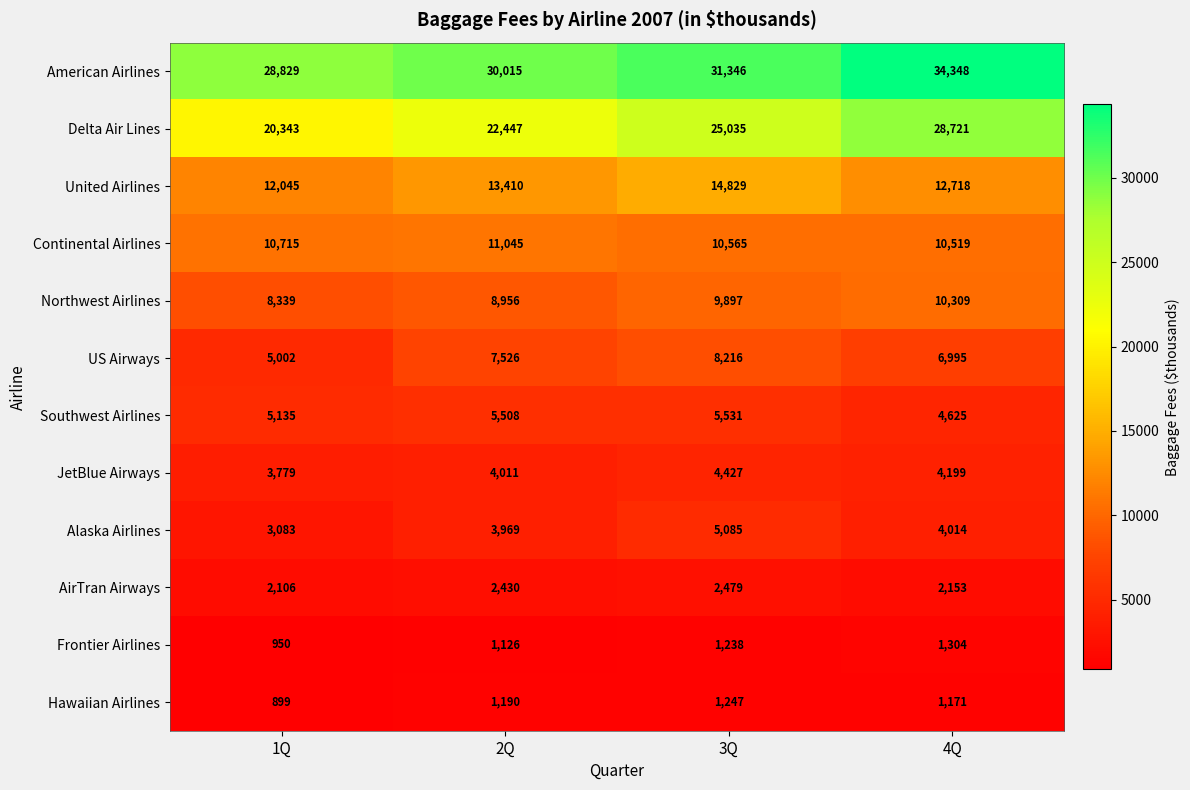

Count the AirTran Airways values in the range 2153 to 2479.

3